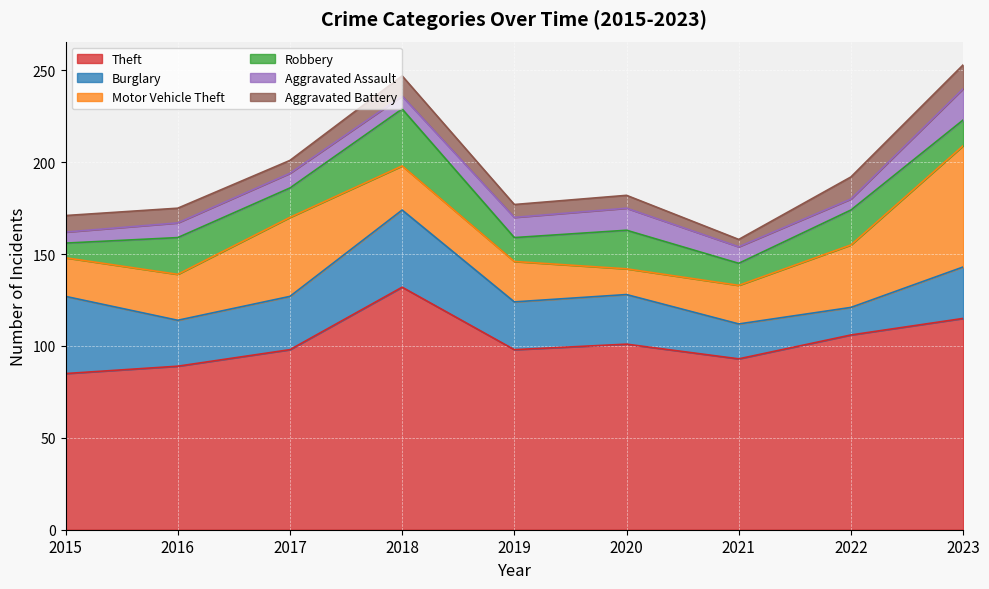

True or false: Burglary and Aggravated Battery intersect in this chart.

False